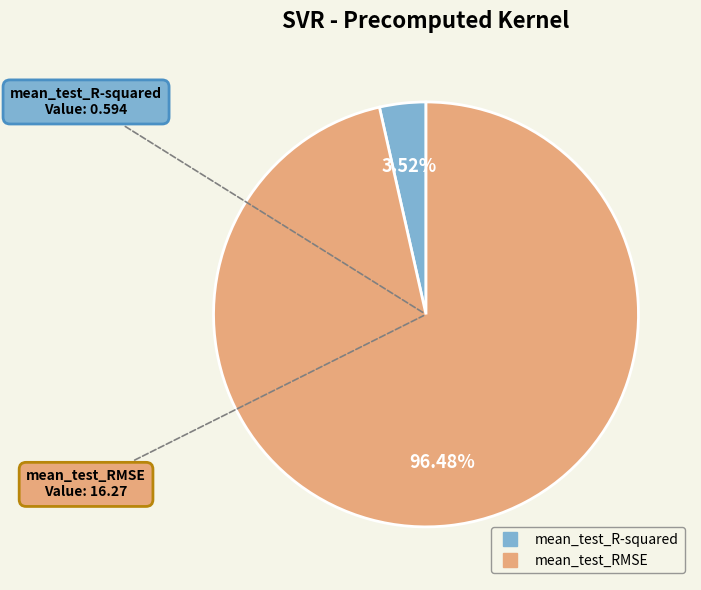

Which category has the biggest portion of the pie?

mean_test_RMSE